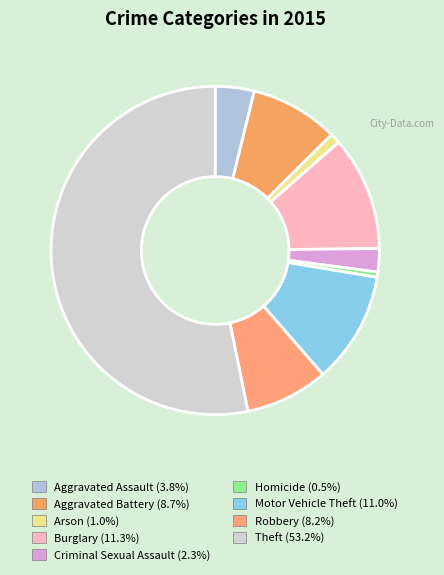

What is the total percentage of Motor Vehicle Theft and Aggravated Assault?

14.8%